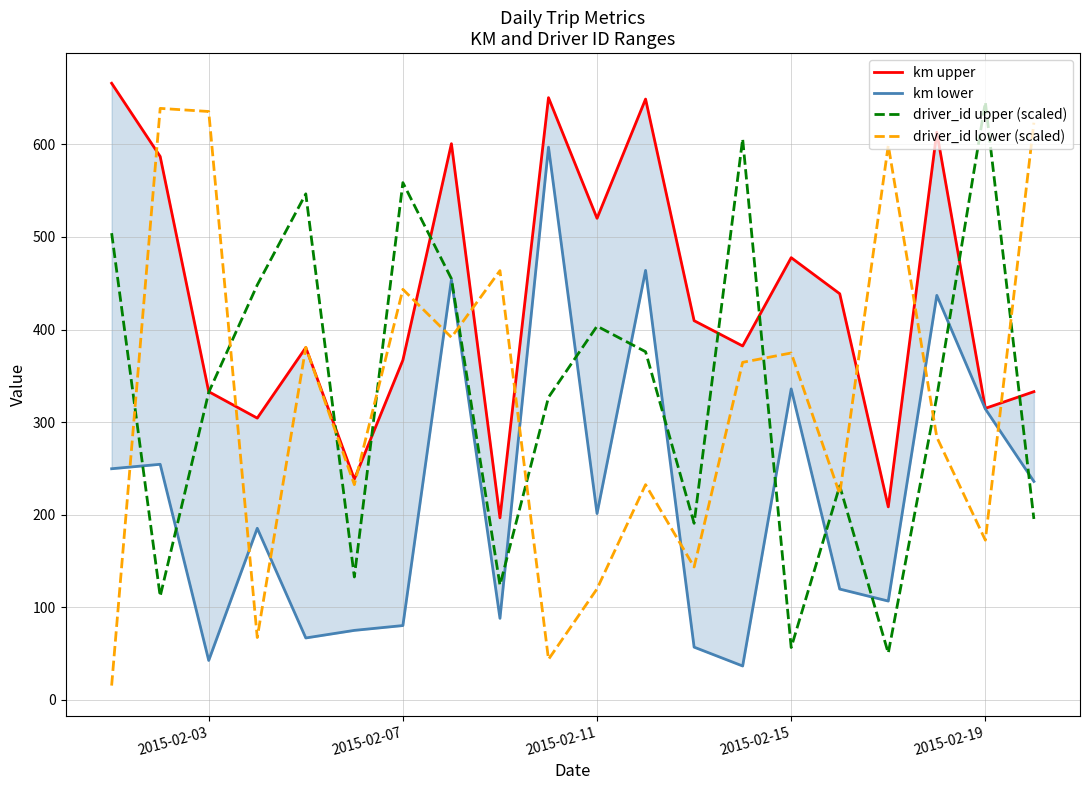

What is the highest value of the driver_id upper (scaled) series?

645.6